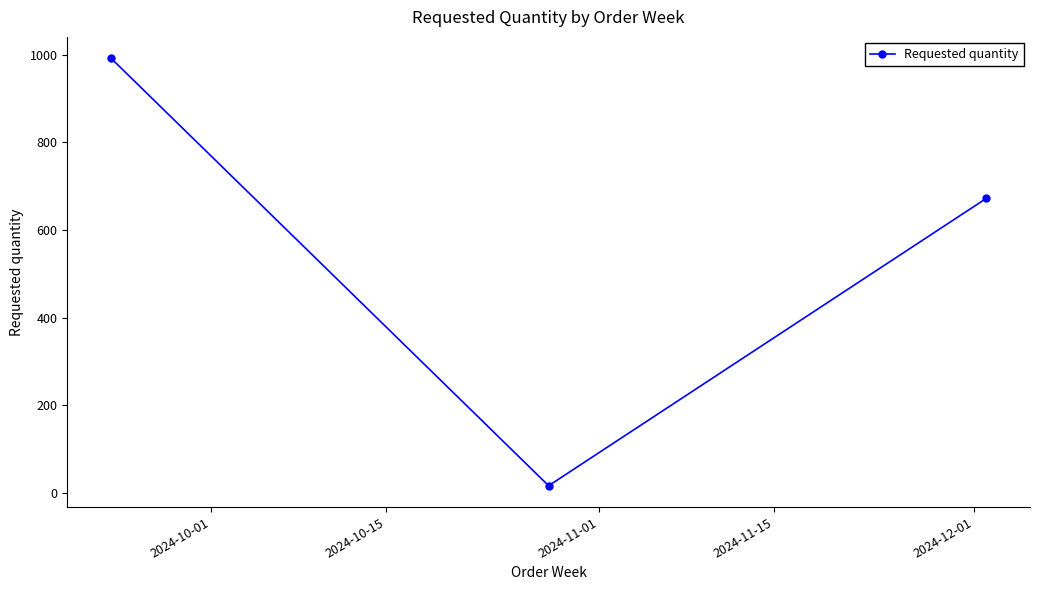

What is the value of the 1st point from the left?

992